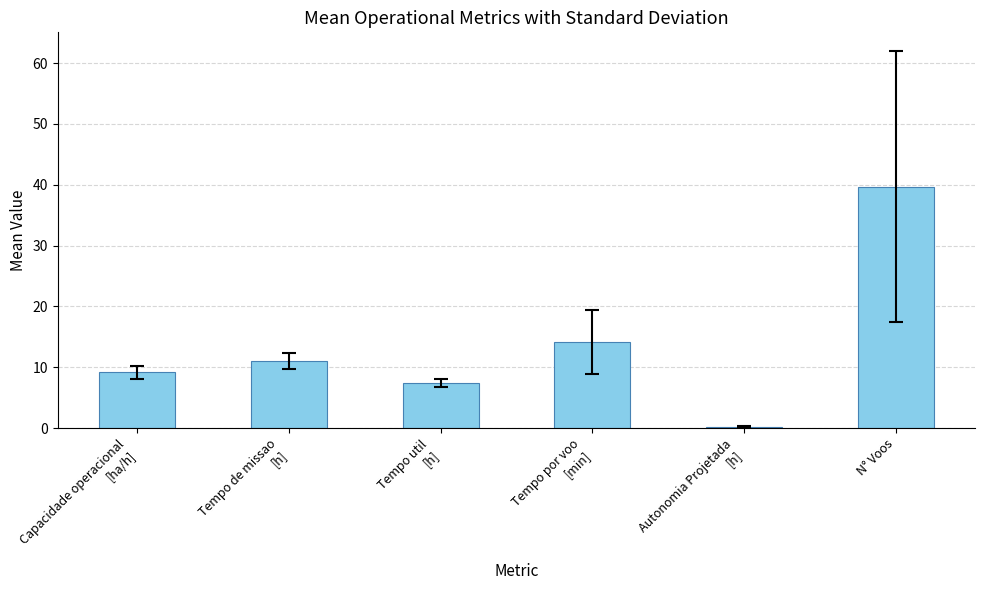

The value at N° Voos is 39.7. True or false?

True